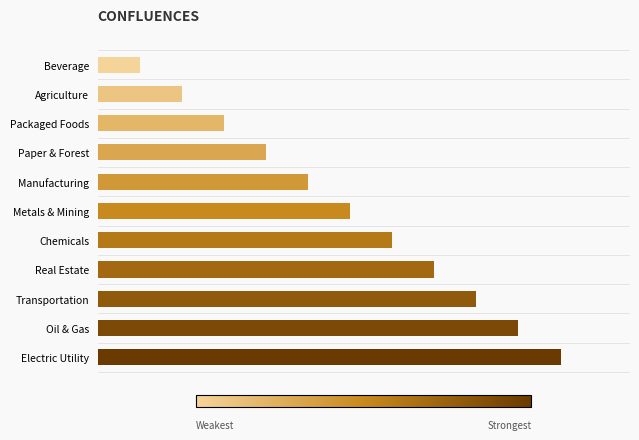

Which label corresponds to the largest value in the chart?

Electric Utility